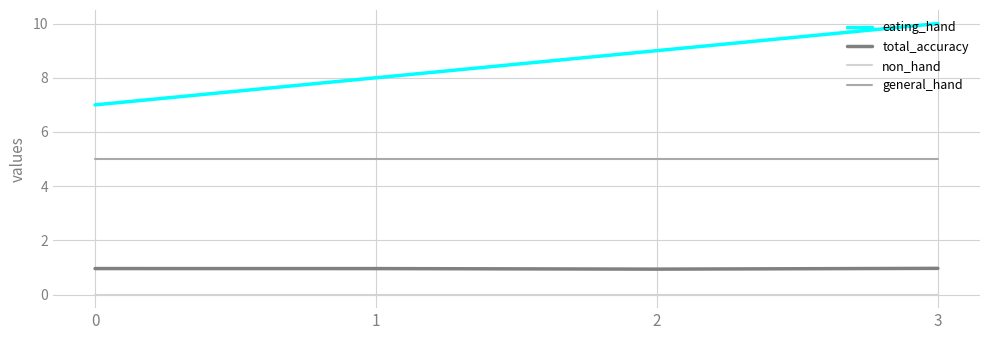

What is the difference between the highest and lowest values at 3?

10.0